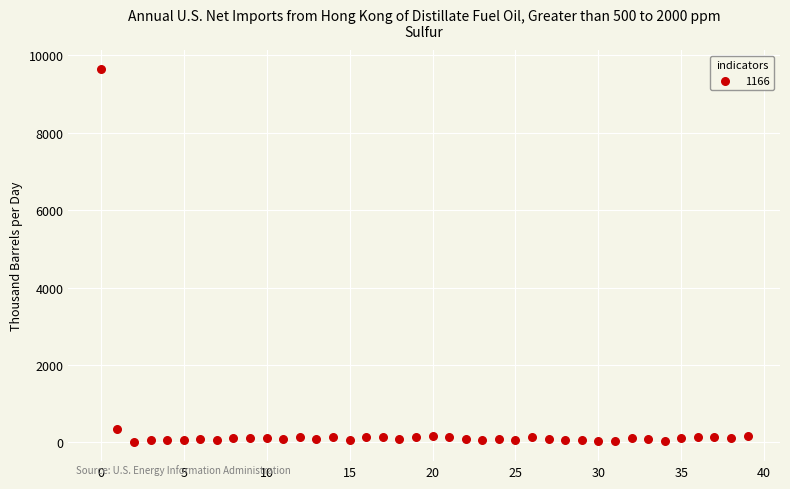

What is the range of Y values (max minus min)?

9648